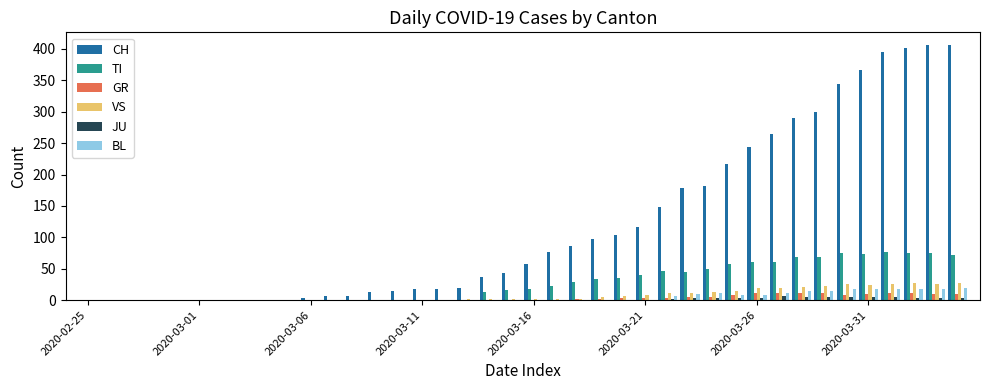

What is the sum of all VS values?

327